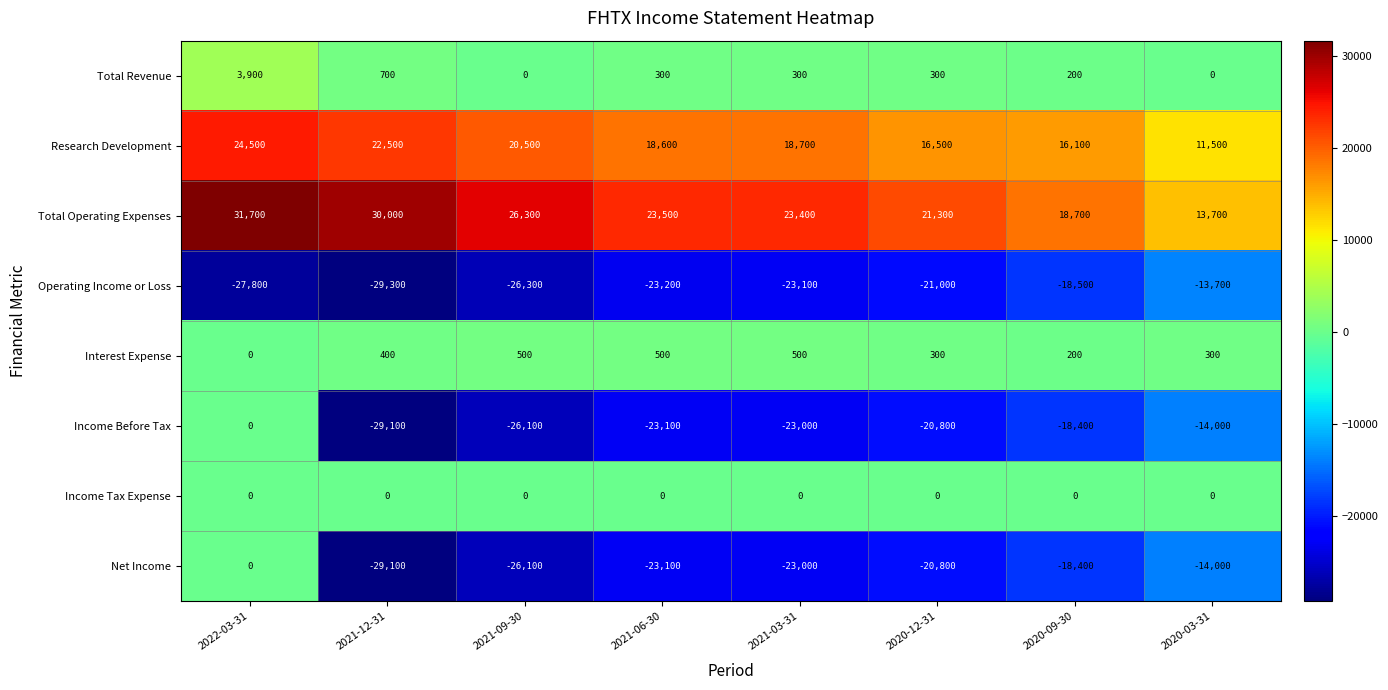

List the labels in order of Research Development value, smallest first.

2020-03-31, 2020-09-30, 2020-12-31, 2021-06-30, 2021-03-31, 2021-09-30, 2021-12-31, 2022-03-31